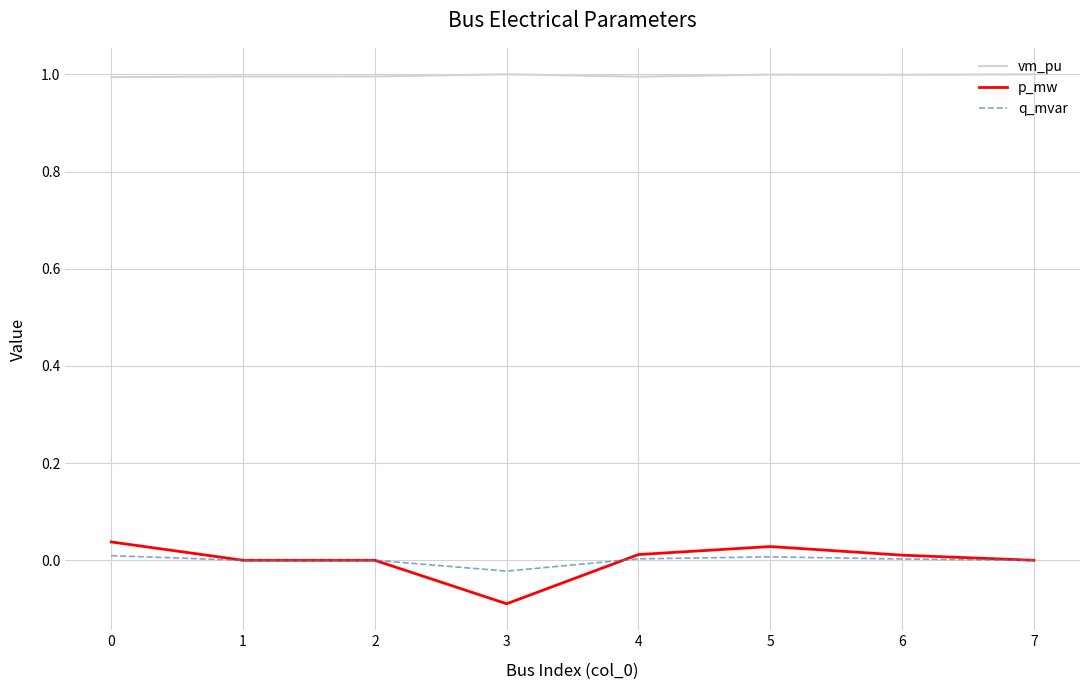

True or false: vm_pu and q_mvar intersect in this chart.

False